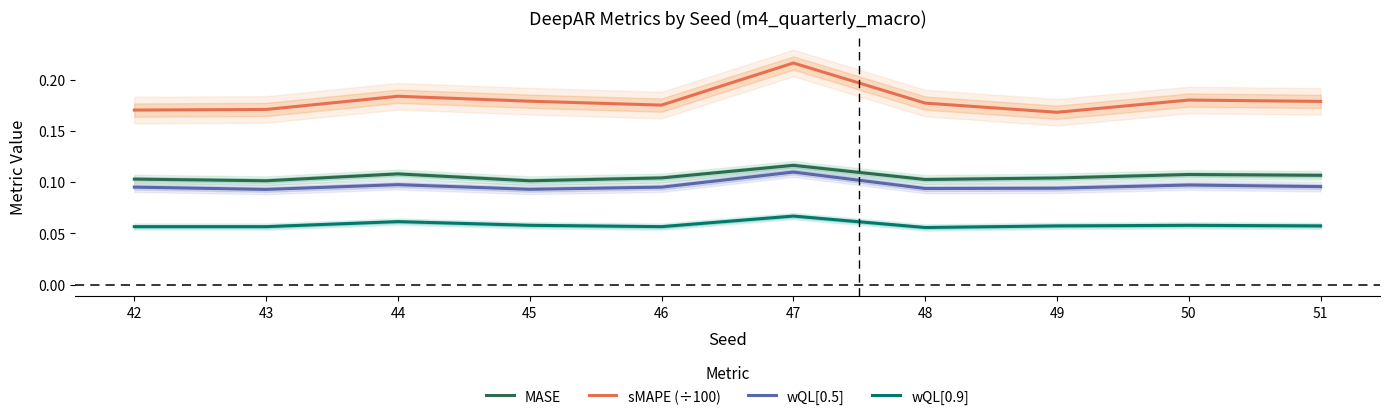

In MASE, how many points are higher than both neighbors (excluding endpoints)?

3